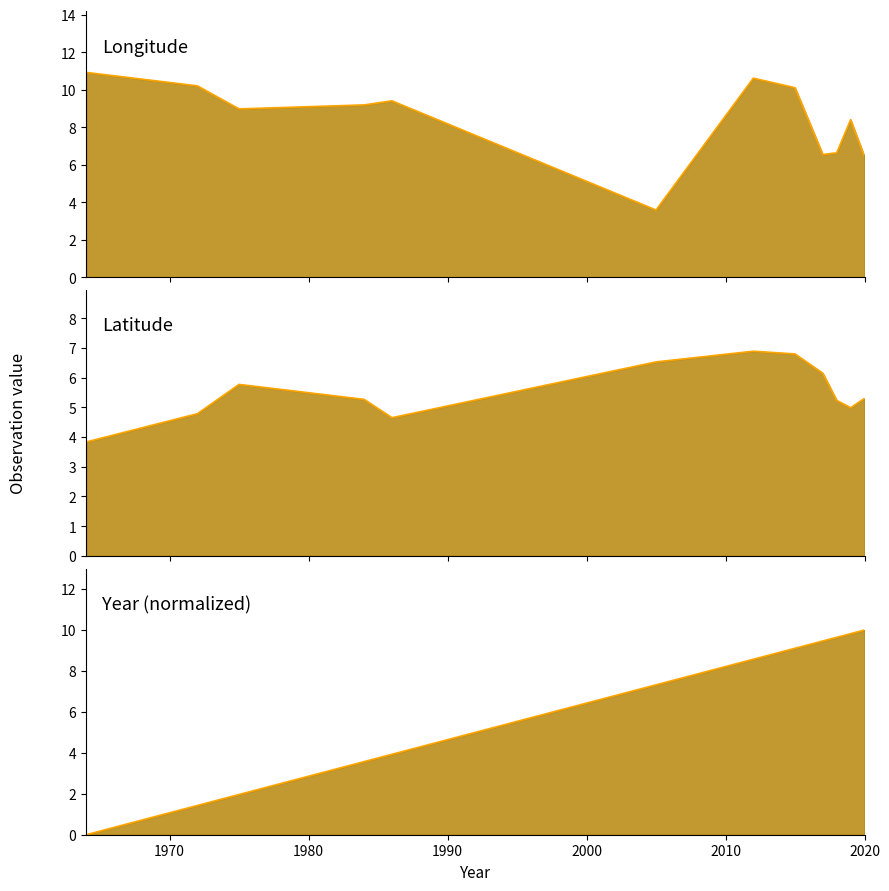

What is the value of the lat_line point at the 6th from the left?

6.5